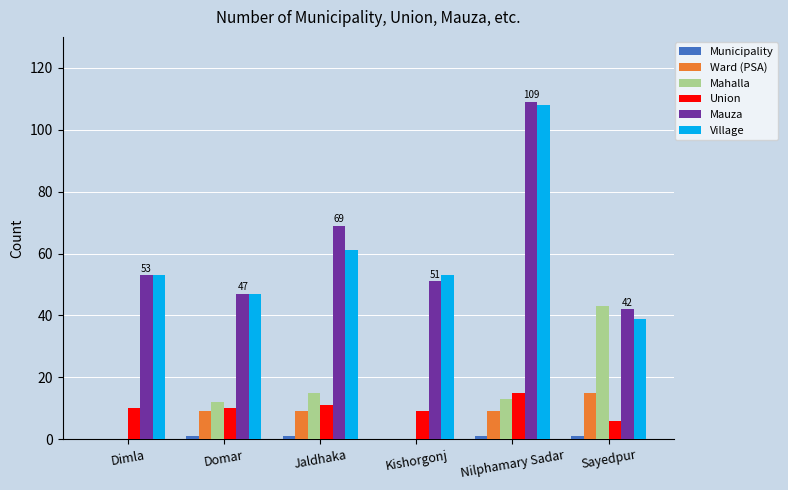

Between Domar and Sayedpur, which series saw the biggest shift?

Mahalla